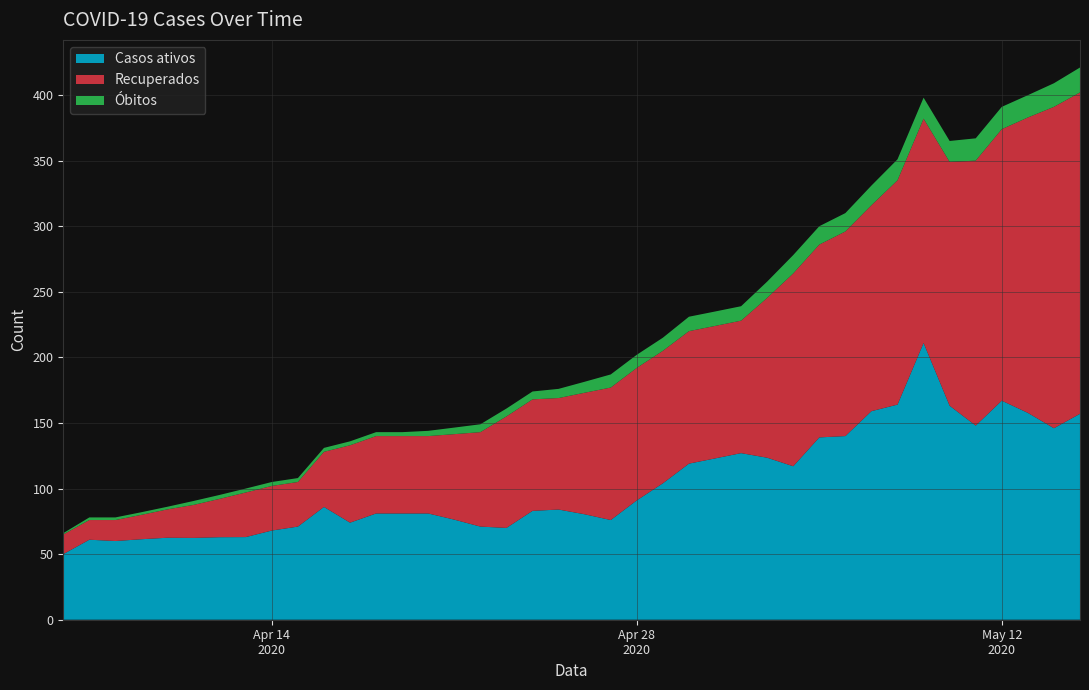

What is the highest value of the Casos ativos series?

211.0